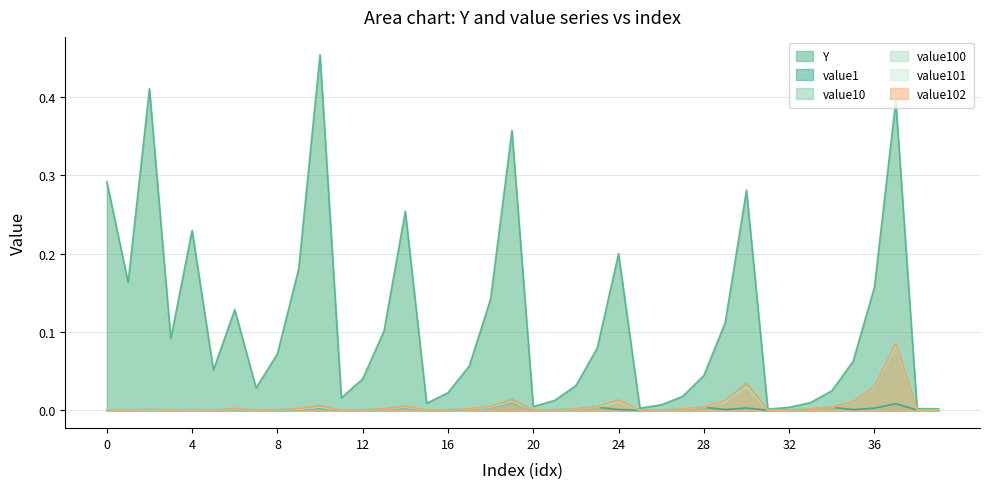

What is the value of the Y point at the 25th from the left?

0.2